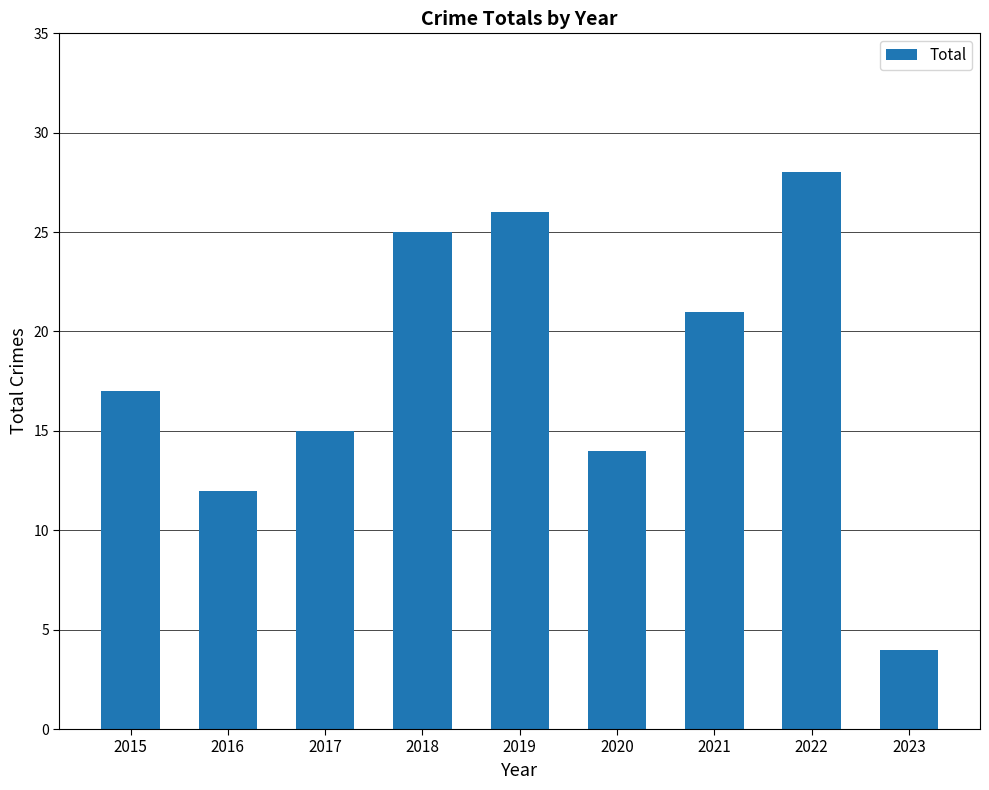

The chart shows a value of 21 at 2021. True or false?

True